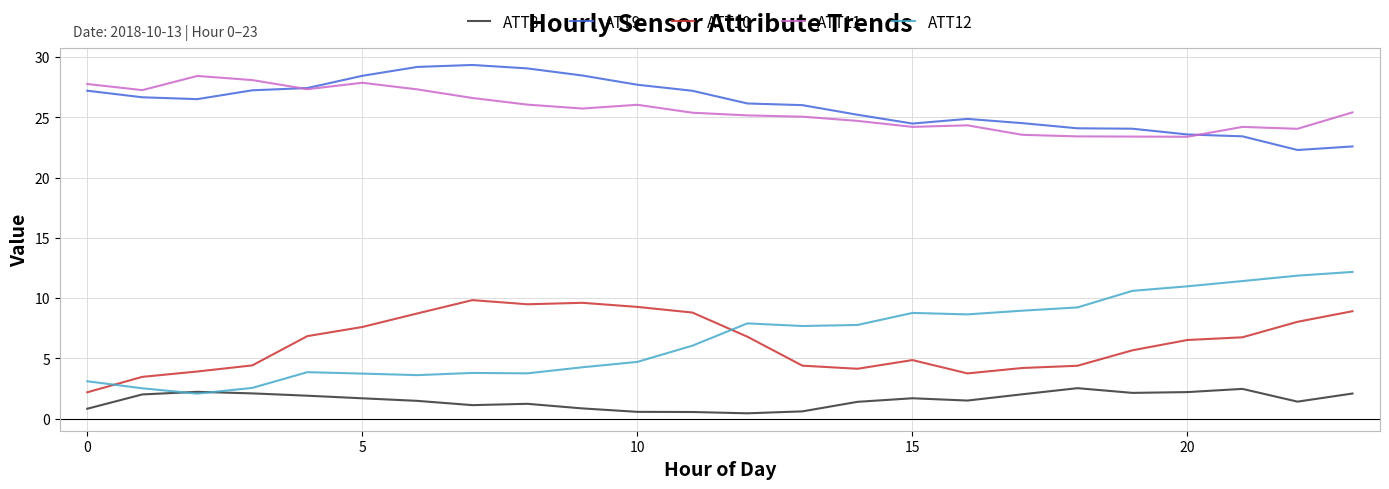

Which series has the largest range (max minus min)?

ATT12